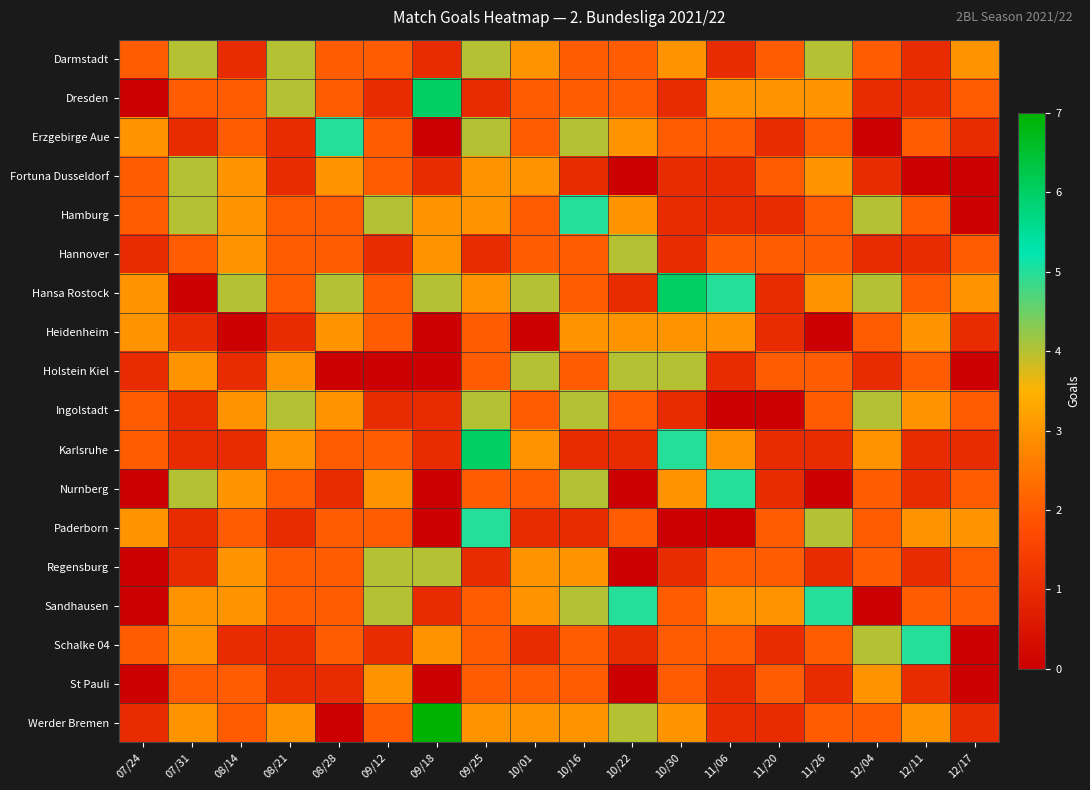

List the series in order of their peak value, highest first.

Werder Bremen, Dresden, Hansa Rostock, Karlsruhe, Erzgebirge Aue, Hamburg, Nurnberg, Paderborn, Sandhausen, Schalke 04, Darmstadt, Fortuna Dusseldorf, Hannover, Holstein Kiel, Ingolstadt, Regensburg, Heidenheim, St Pauli